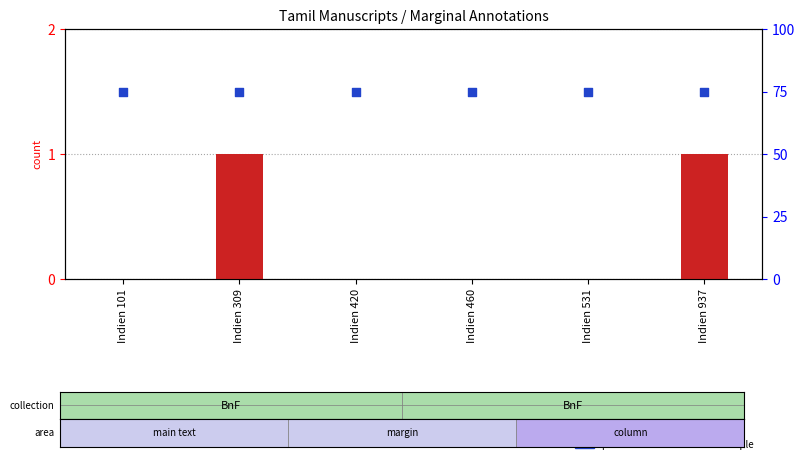

Is the value of count at Indien 309 greater than the value of percentile rank within the sample at Indien 937?

No